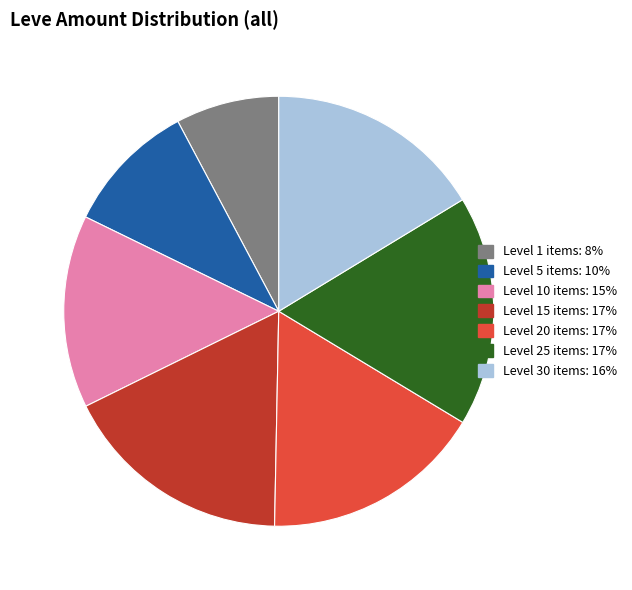

Is there a majority slice in this chart?

No